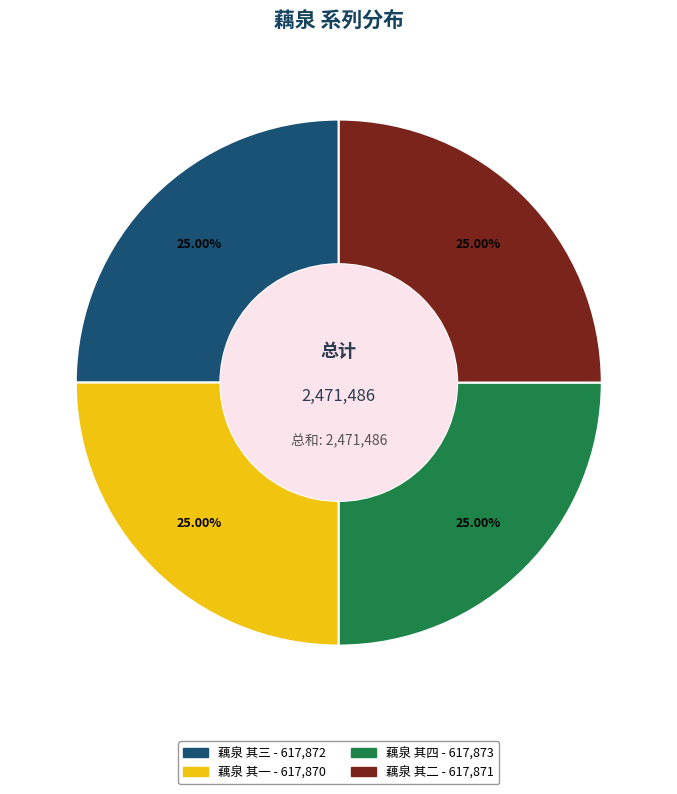

What is the ratio of the value at 藕泉 其二 to the value at 藕泉 其一?

1.0